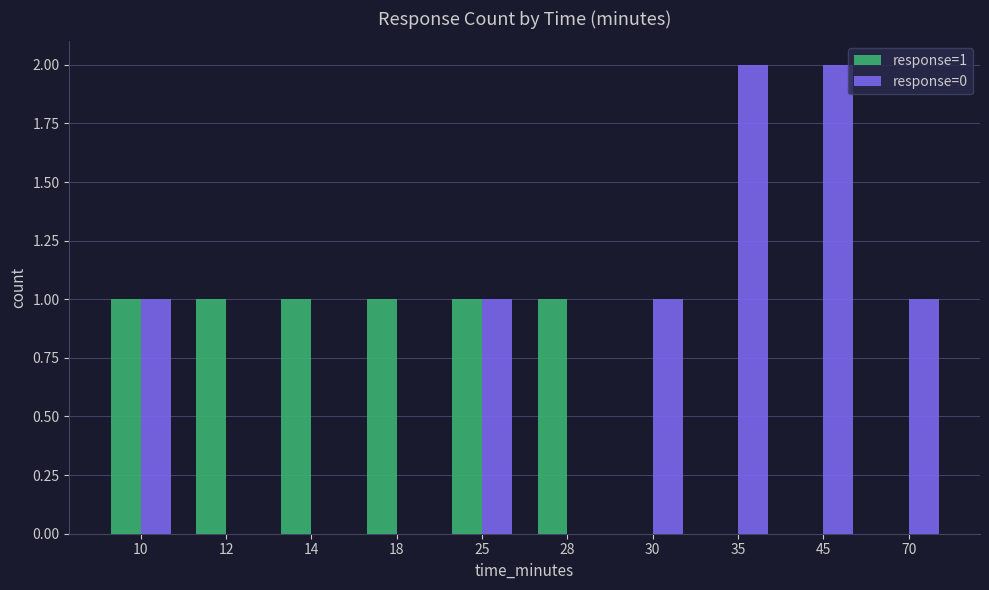

How many data points does each series have?

10